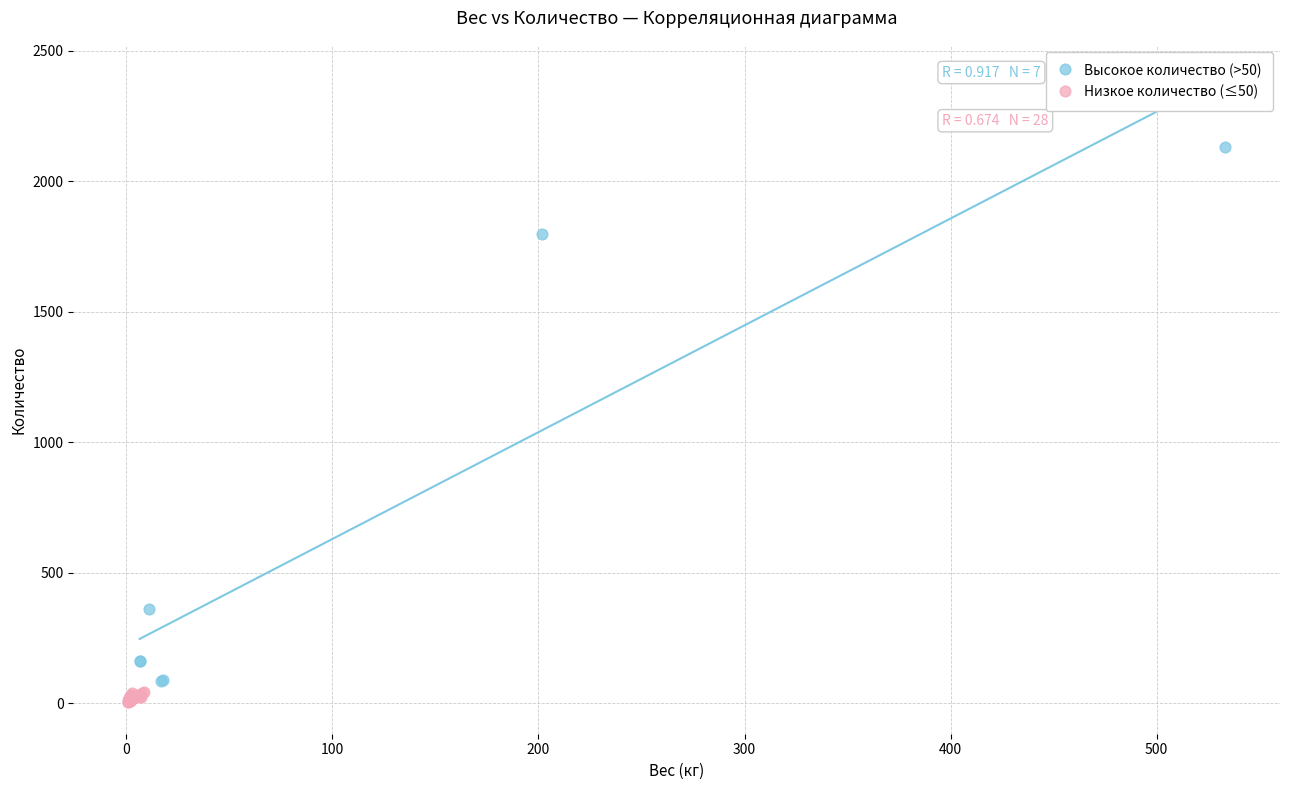

What are all the series names shown in the legend?

Высокое количество (>50), Низкое количество (≤50)